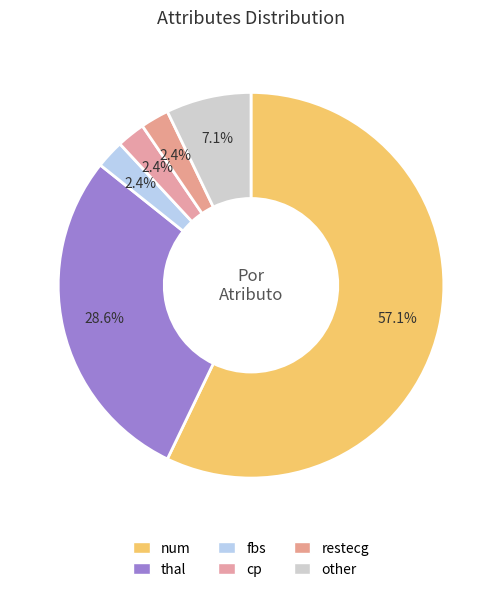

What is the largest slice in the pie chart?

num